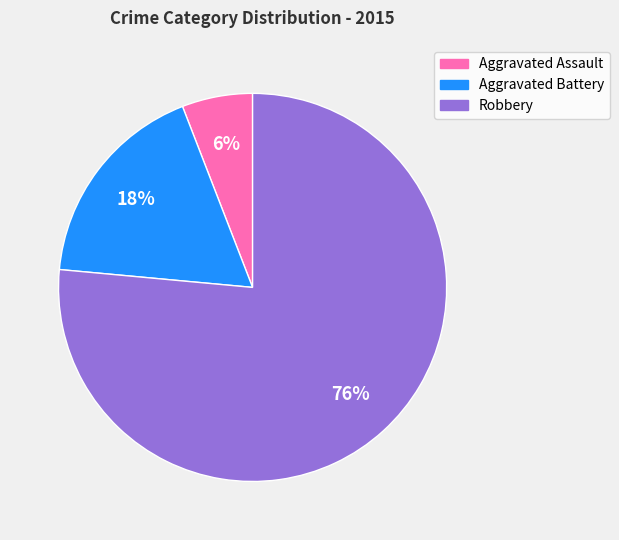

What is the smallest slice in the pie chart?

Aggravated Assault